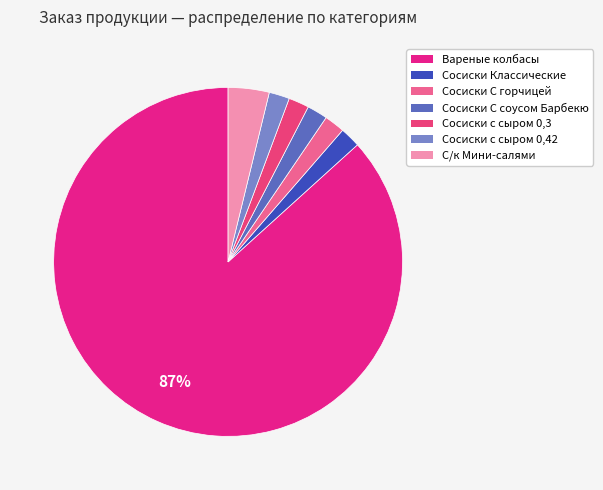

Does any single category account for the majority?

Yes